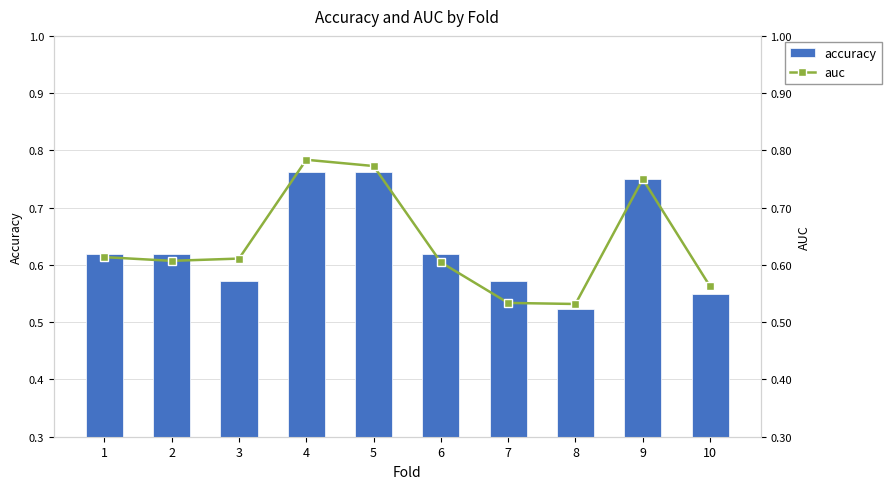

At which label does accuracy reach its minimum?

8